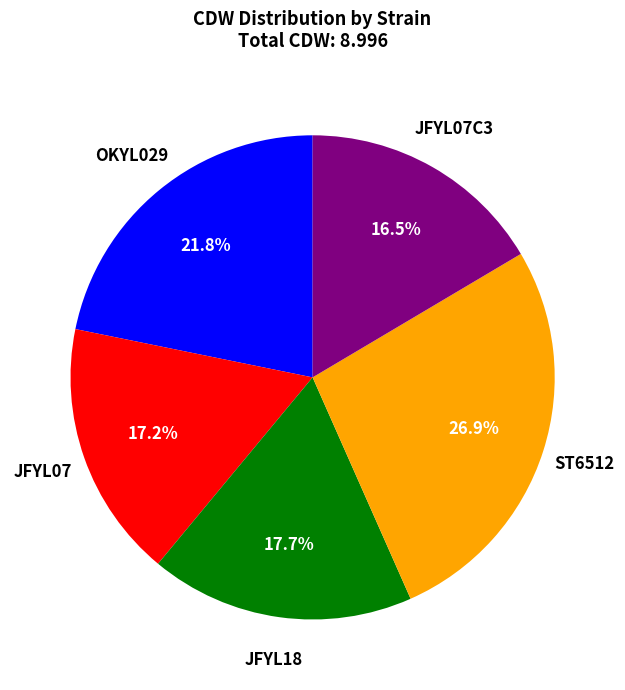

Does any single category account for the majority?

No